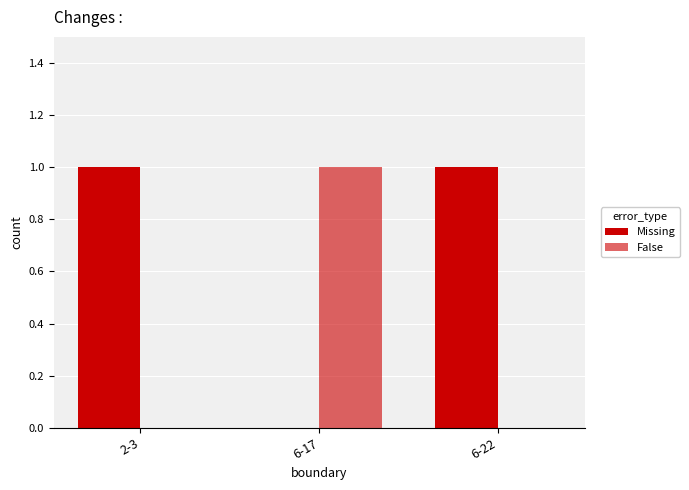

List the labels in order of Missing value, smallest first.

6-17, 2-3, 6-22